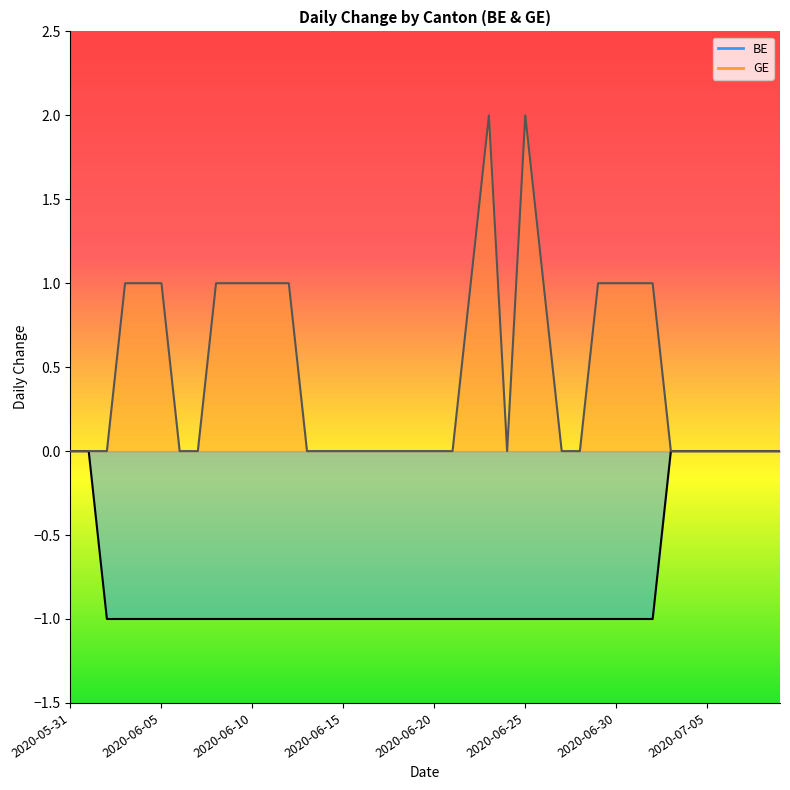

What are all the series names shown in the legend?

BE, GE